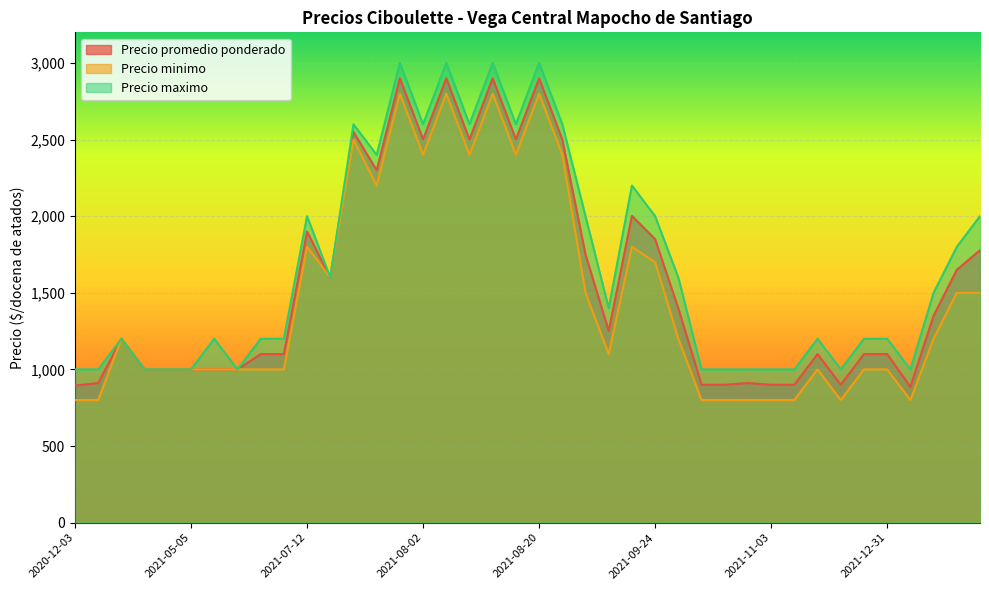

How many lines are shown in the chart?

3